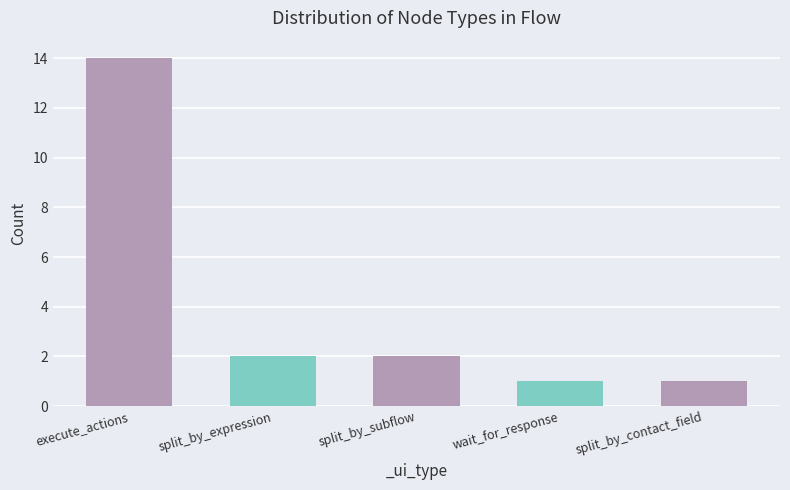

What is the label of the 2nd bar from the left?

split_by_expression